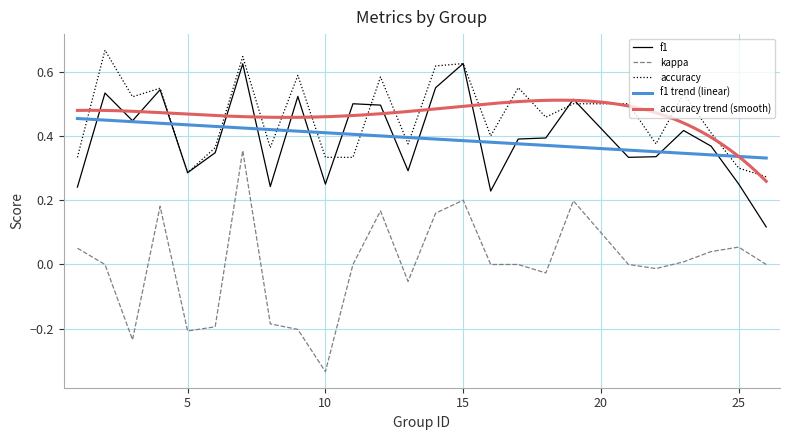

What is the difference between the second highest and minimum values in the accuracy series?

0.4